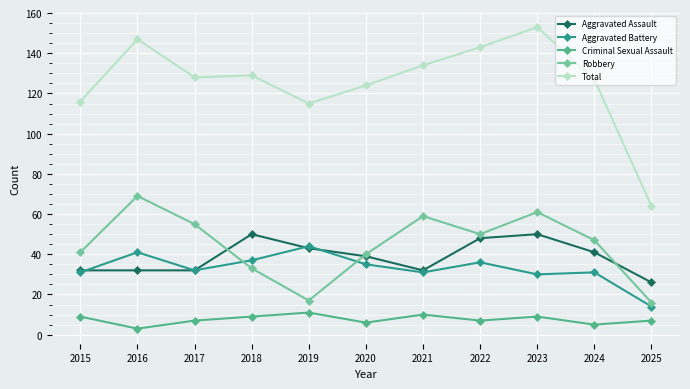

Where is Total nearest to the value 108?

2019